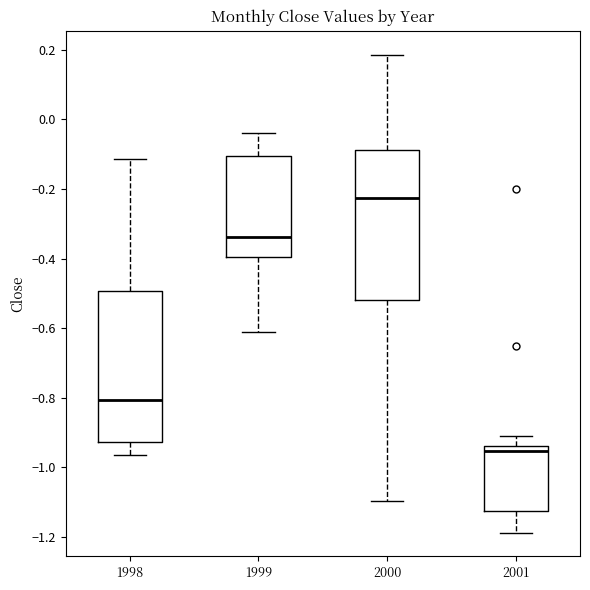

Which box has the highest median line?

2000